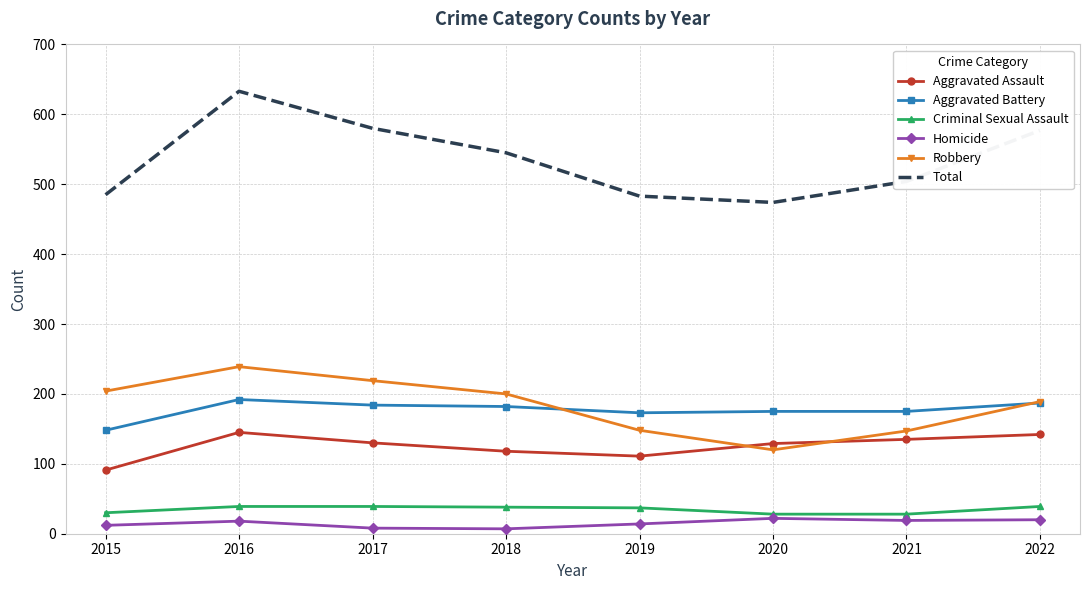

What is the maximum value shown in the chart?

633